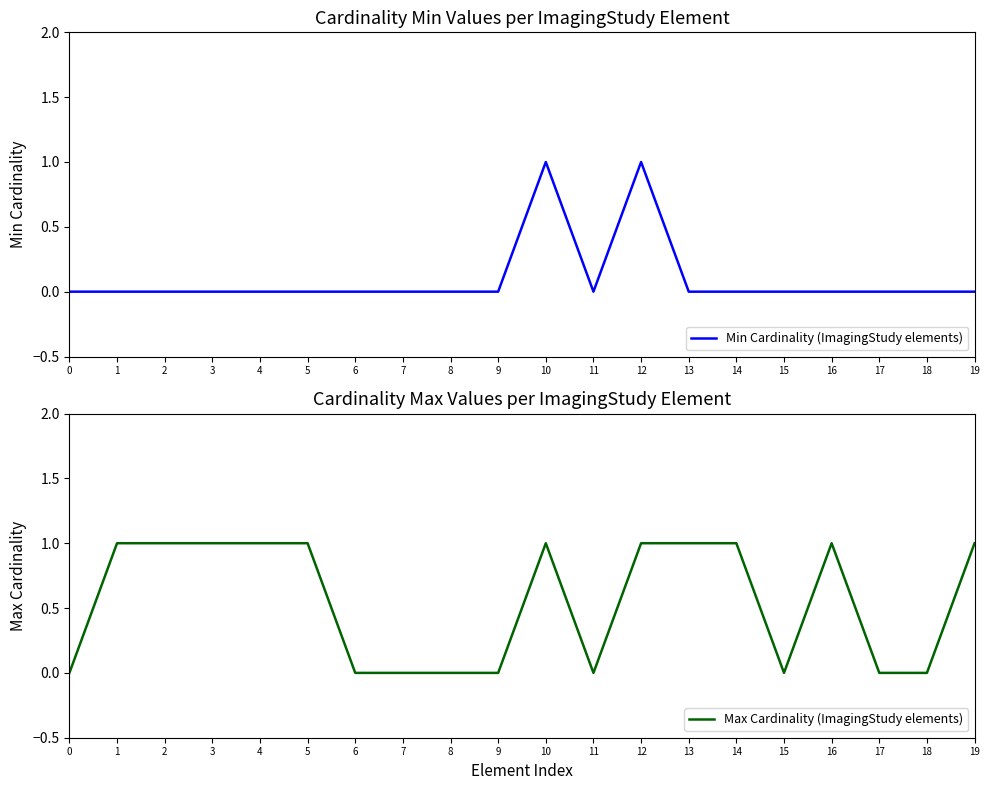

Which series has the largest range (max minus min)?

Min Cardinality (ImagingStudy elements)